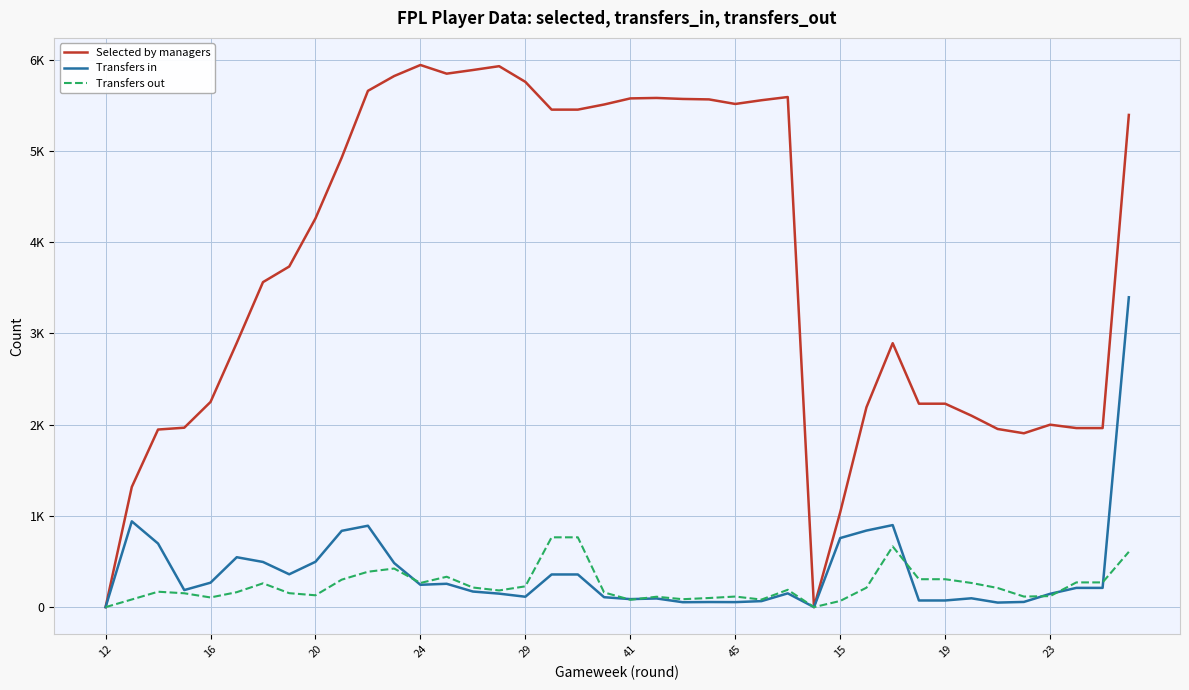

What are all the series names shown in the legend?

Selected by managers, Transfers in, Transfers out